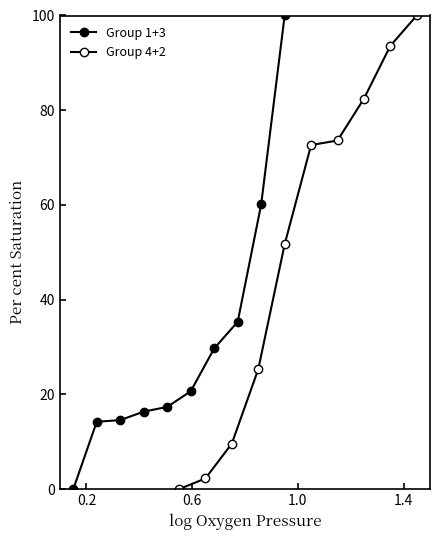

The Group 1+3 series shows 23.6 at 4. True or false?

False